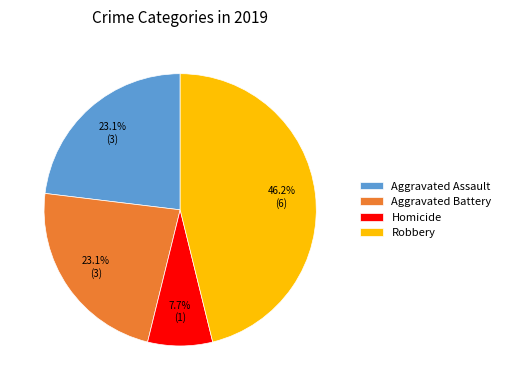

Is there a majority slice in this chart?

No